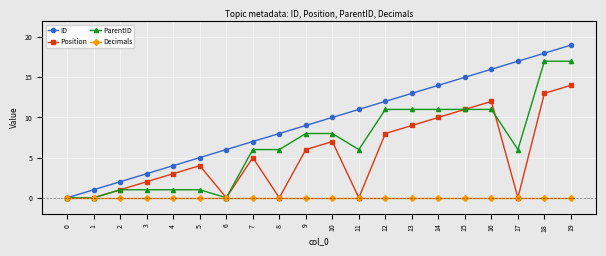

Which series changed the most between 1 and 10?

ID